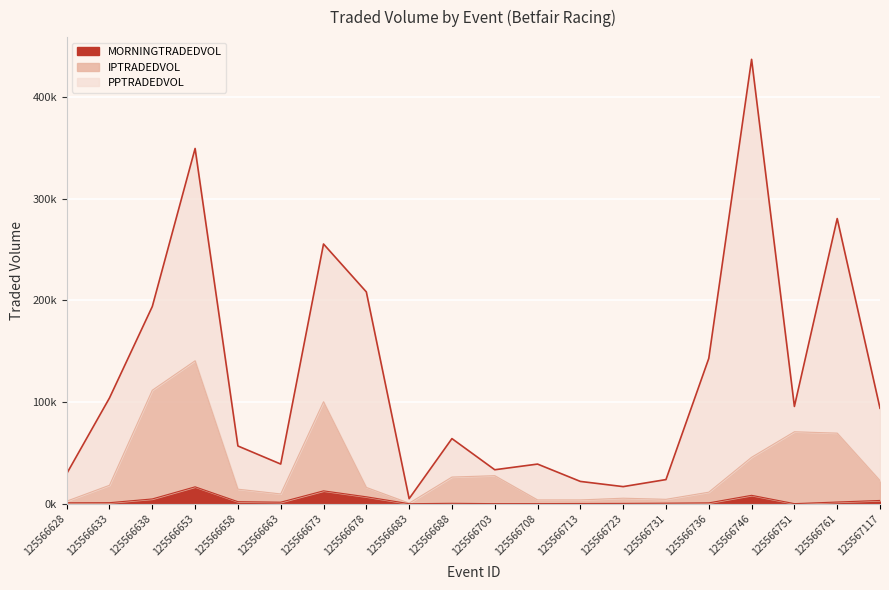

True or false: MORNINGTRADEDVOL and IPTRADEDVOL cross at least once.

False